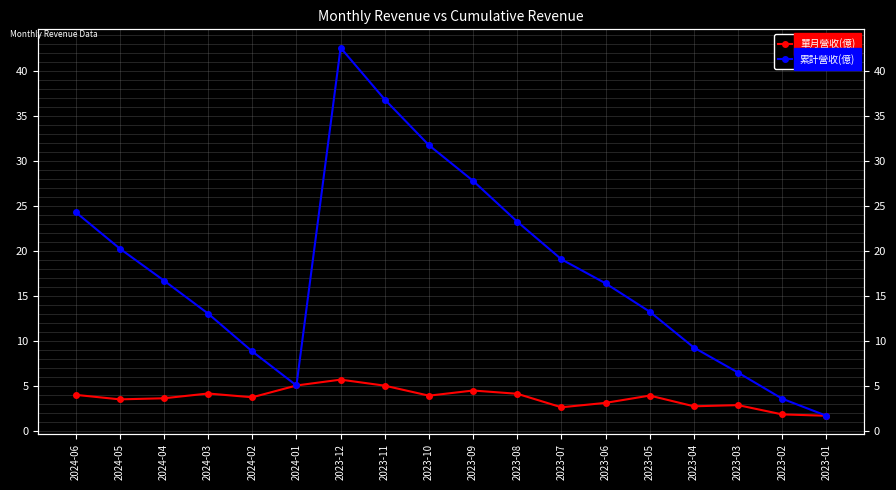

Which series has the widest spread of values?

累計營收(億)